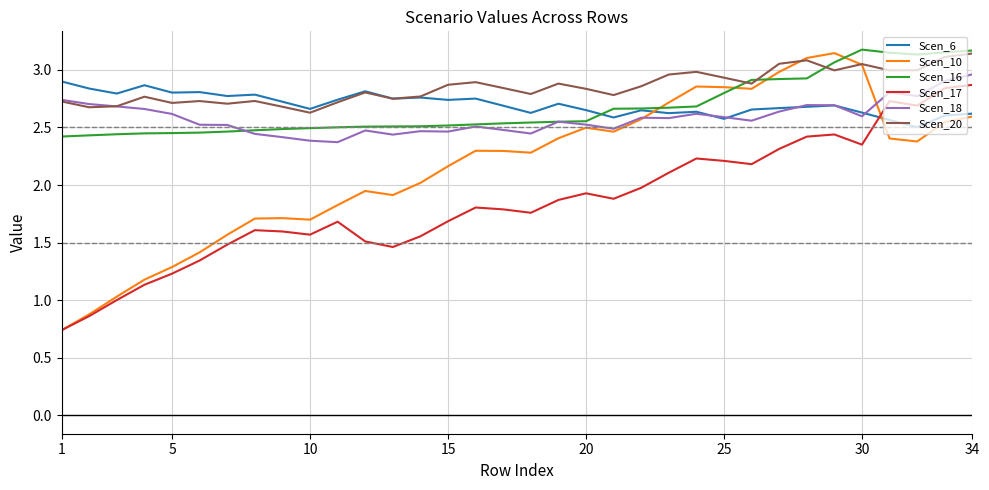

True or false: Scen_16 and Scen_17 cross at least once.

False